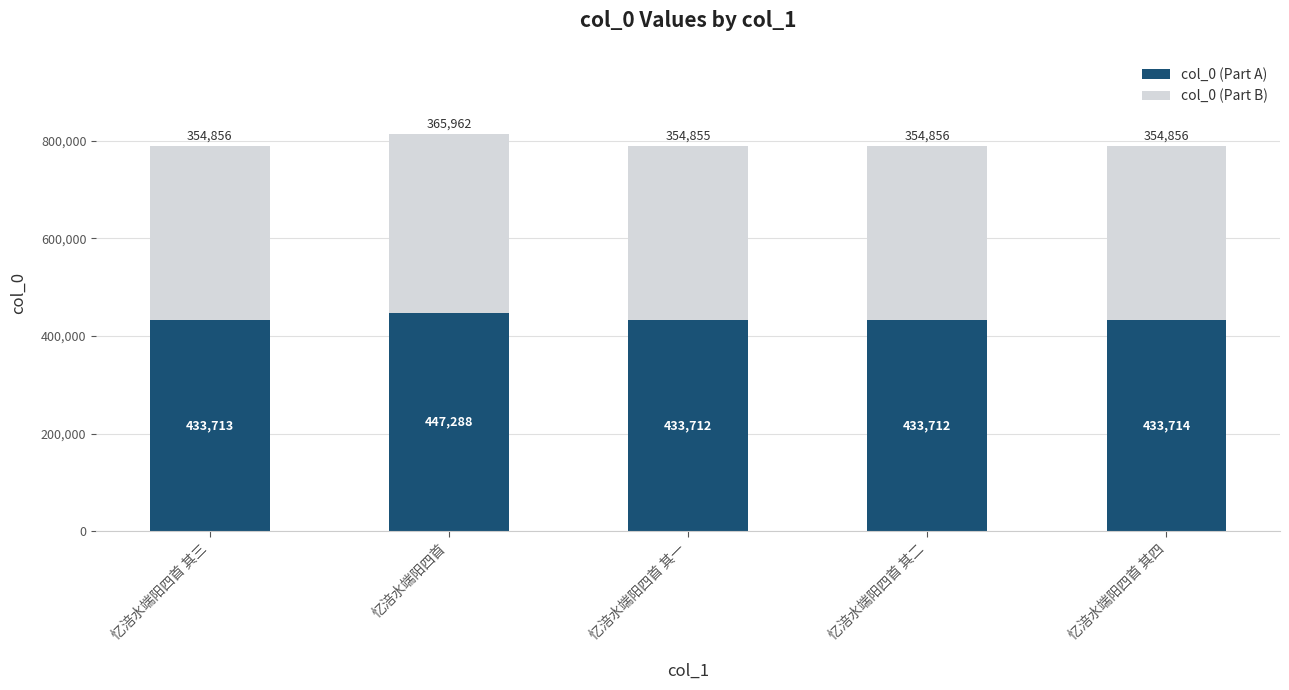

At which label does col_0 (Part A) first exceed 433712?

忆涪水端阳四首 其三